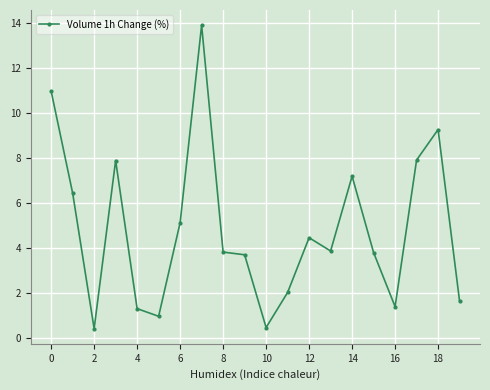

True or false: there are more than 2 points higher than both neighbors.

True